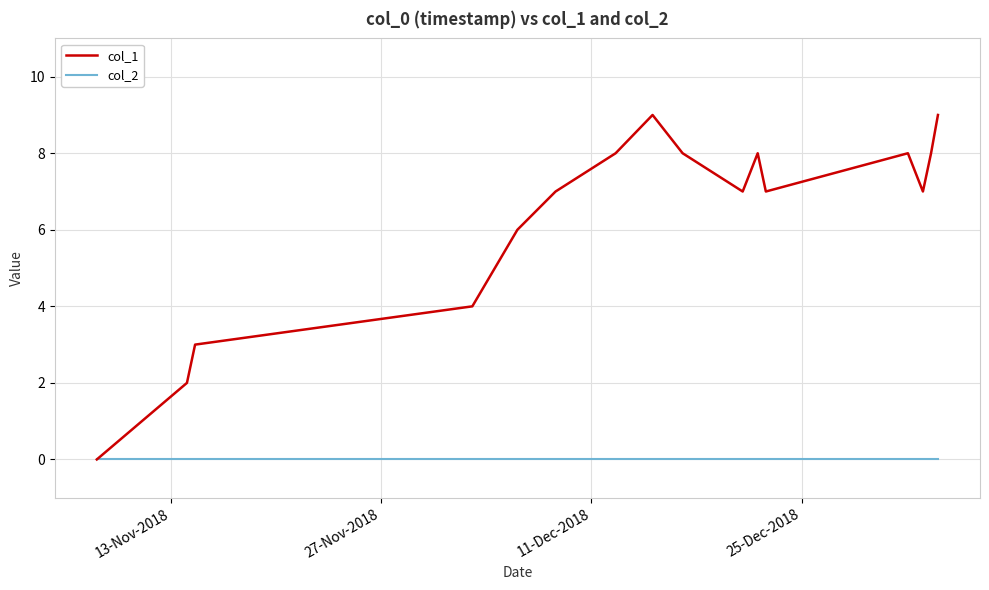

How many categories are shown in the chart?

16